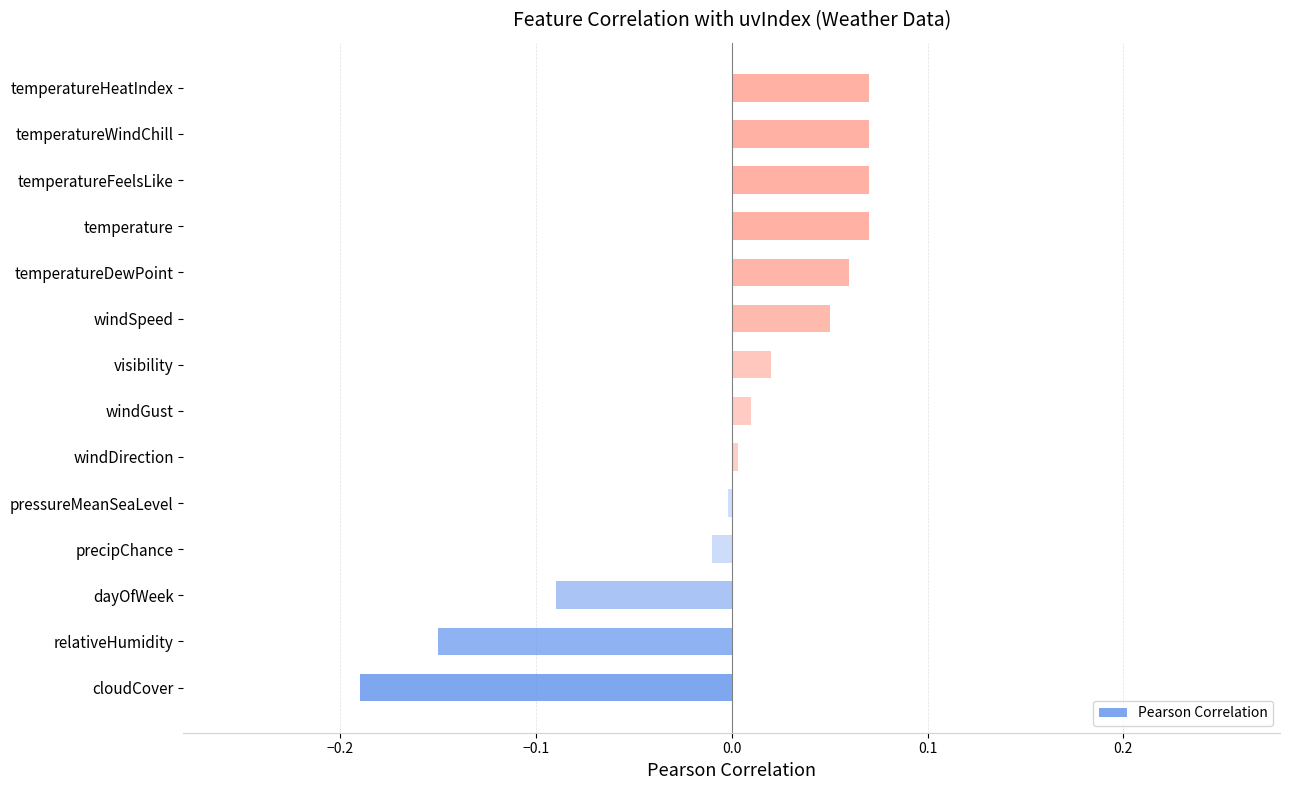

The value at dayOfWeek is -0.2. True or false?

False